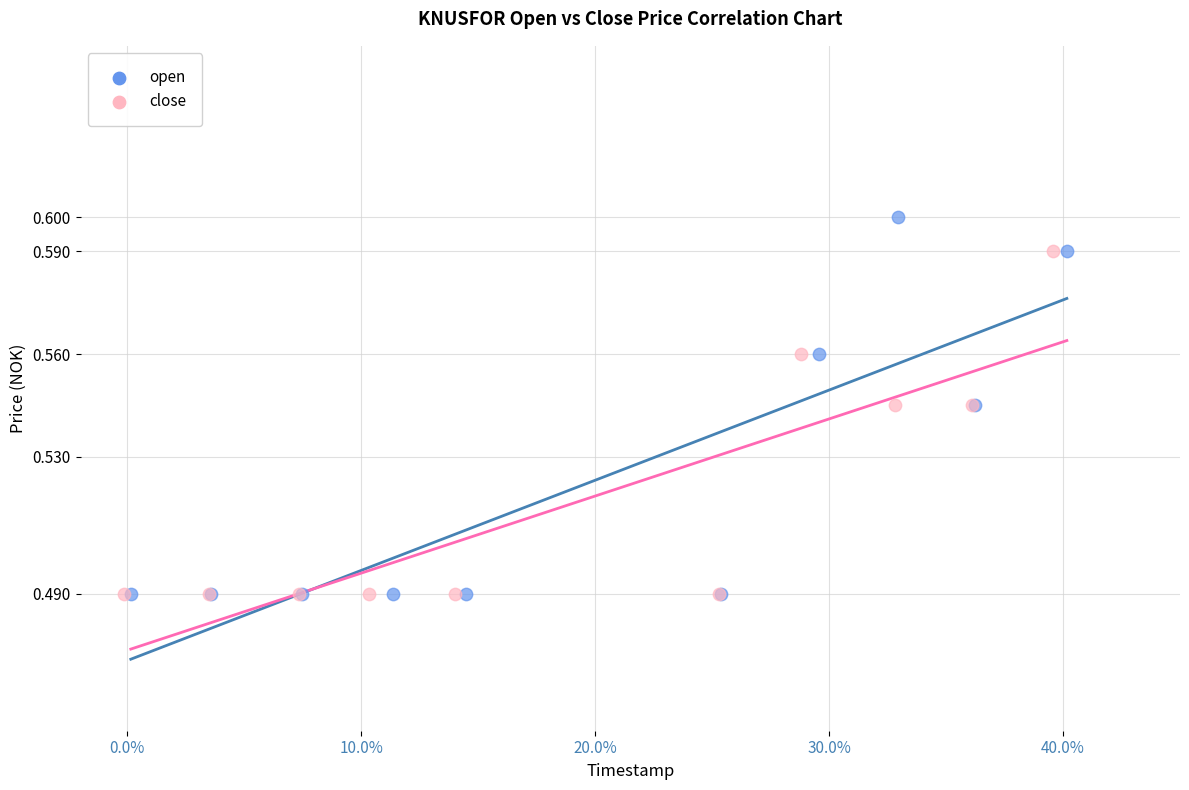

Which series reaches the maximum Y coordinate?

open